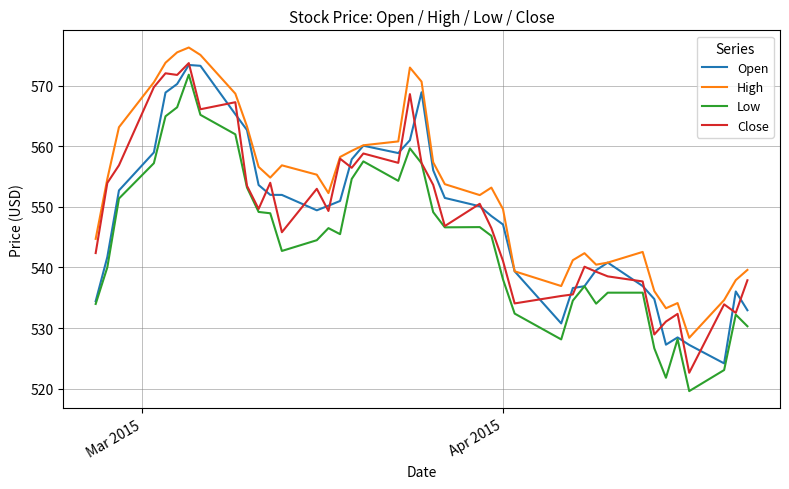

How many lines are shown in the chart?

4